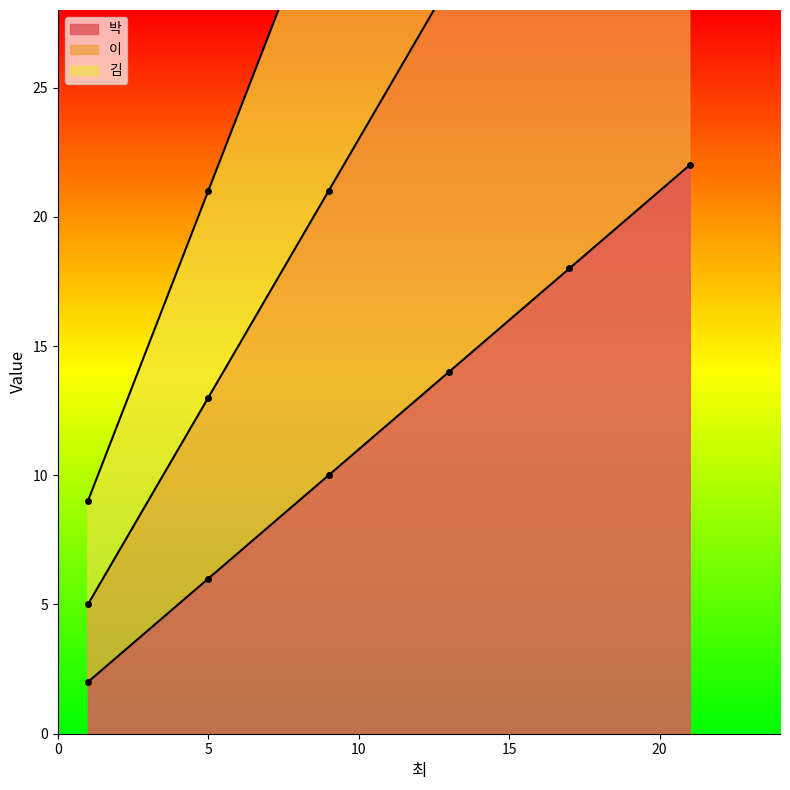

Which series has the largest range (max minus min)?

김